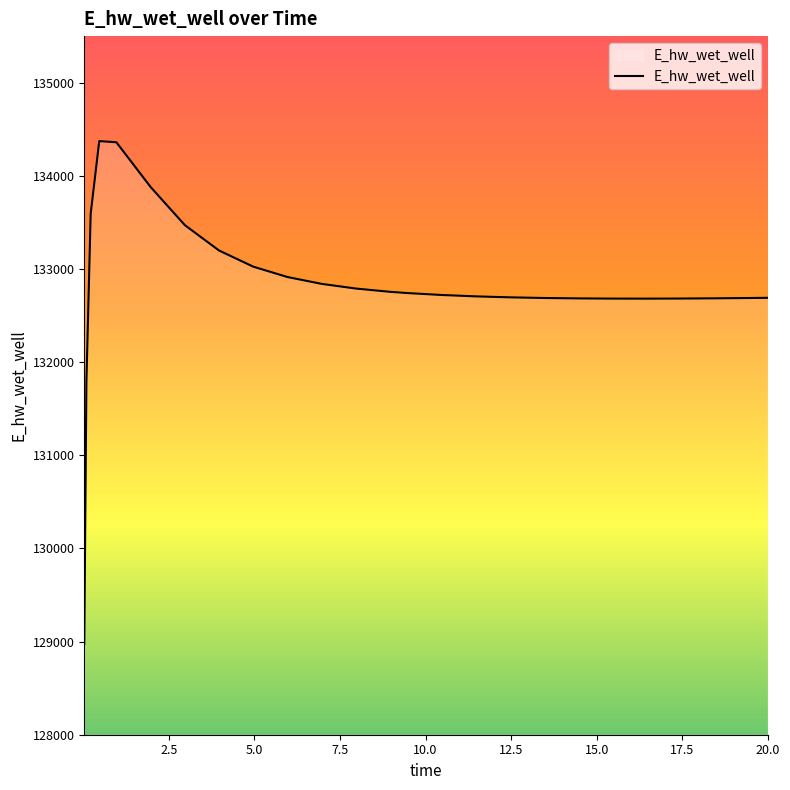

What is the minimum value shown in the chart?

128975.4